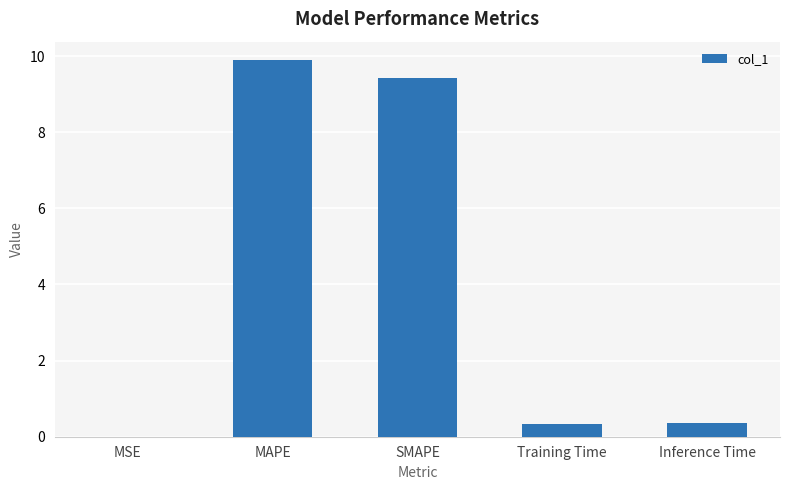

What is the sum of all values?

20.0